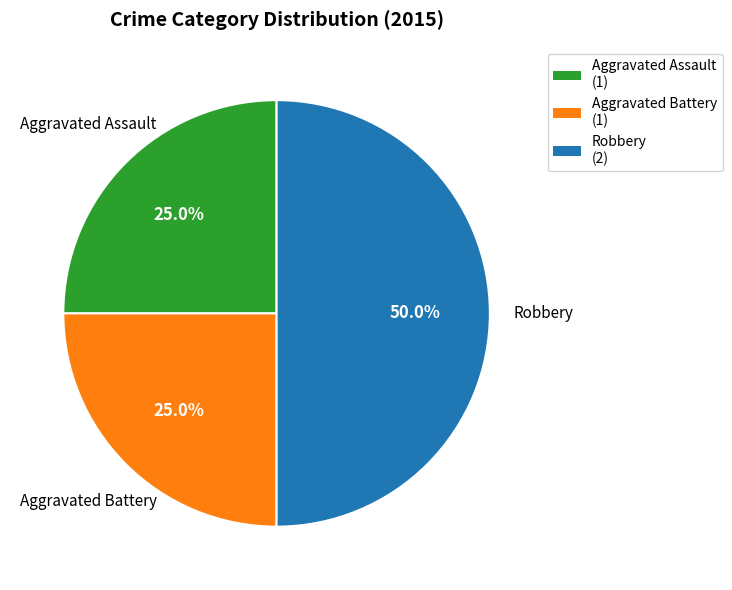

True or false: Aggravated Assault accounts for 37% of the total.

False